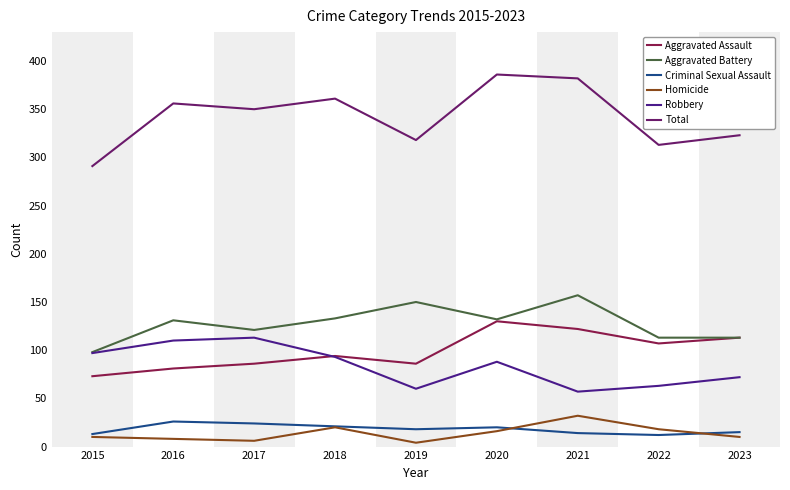

At 2021, list the series in order from largest to smallest.

Total, Aggravated Battery, Aggravated Assault, Robbery, Homicide, Criminal Sexual Assault